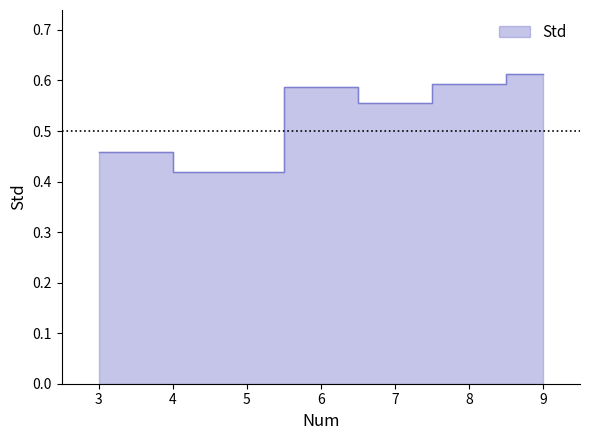

The chart shows a value of 0.6 at 6. True or false?

True